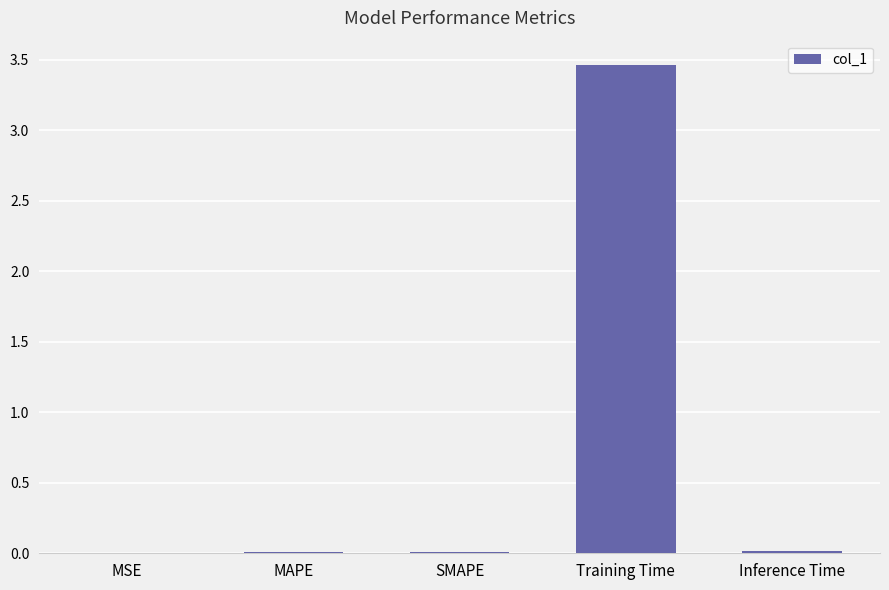

Does the chart contain stacked bars?

No